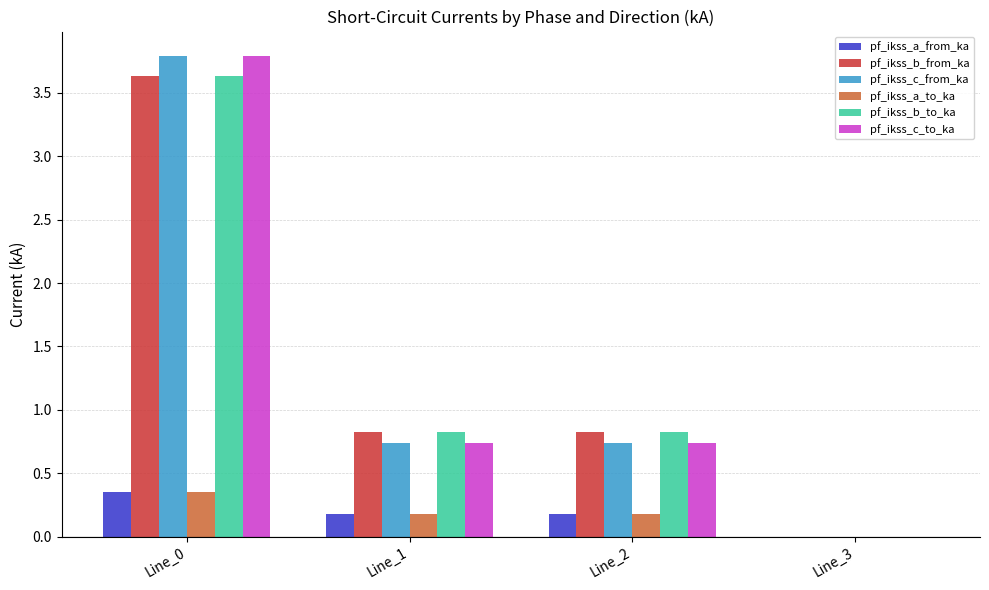

What is the greatest value displayed?

3.8